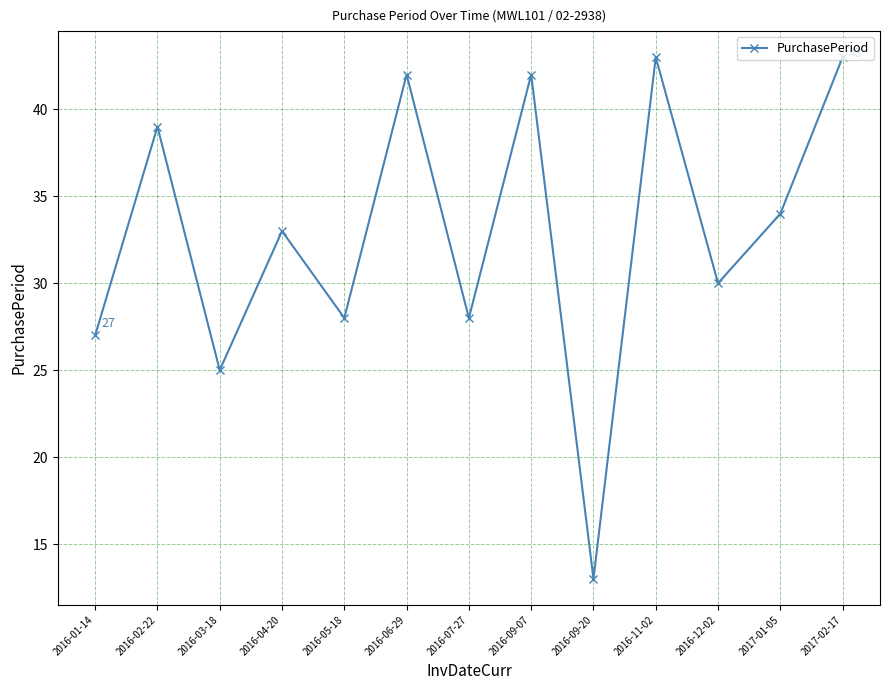

Reading left to right, extract all data points from this chart.

27	39	25	33	28	42	28	42	13	43	30	34	43